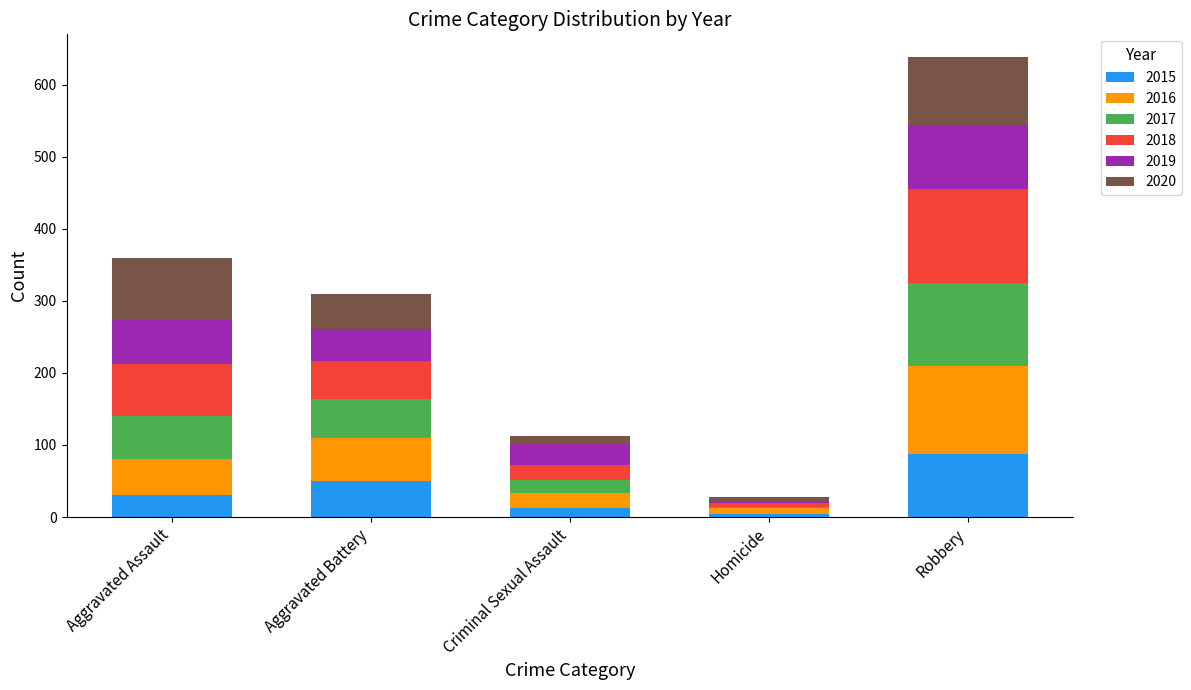

What is the total value across all series at Robbery?

638